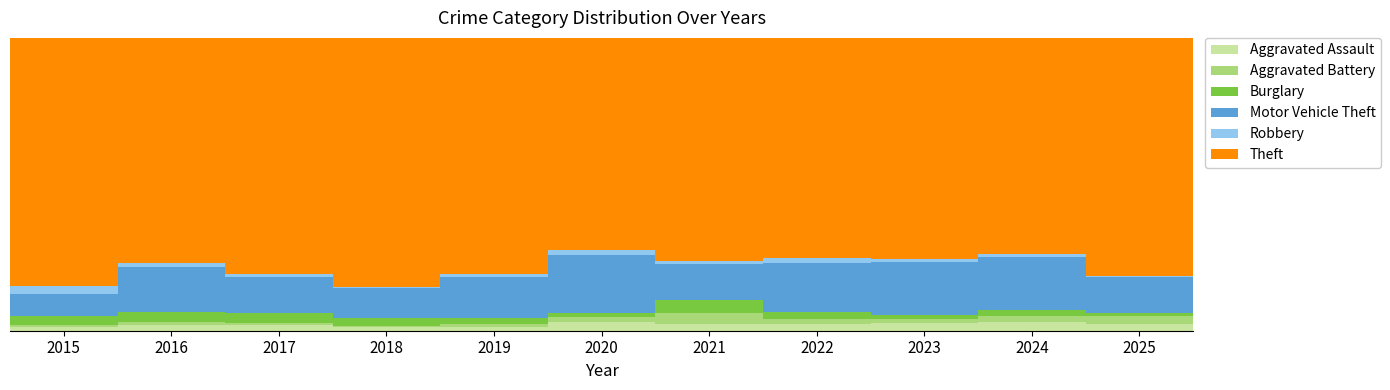

True or false: Motor Vehicle Theft has a value of 12.3 at 2021.

True